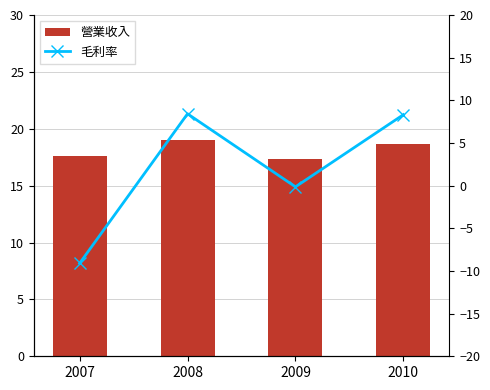

Between 2010 and 2008, which is larger?

2008